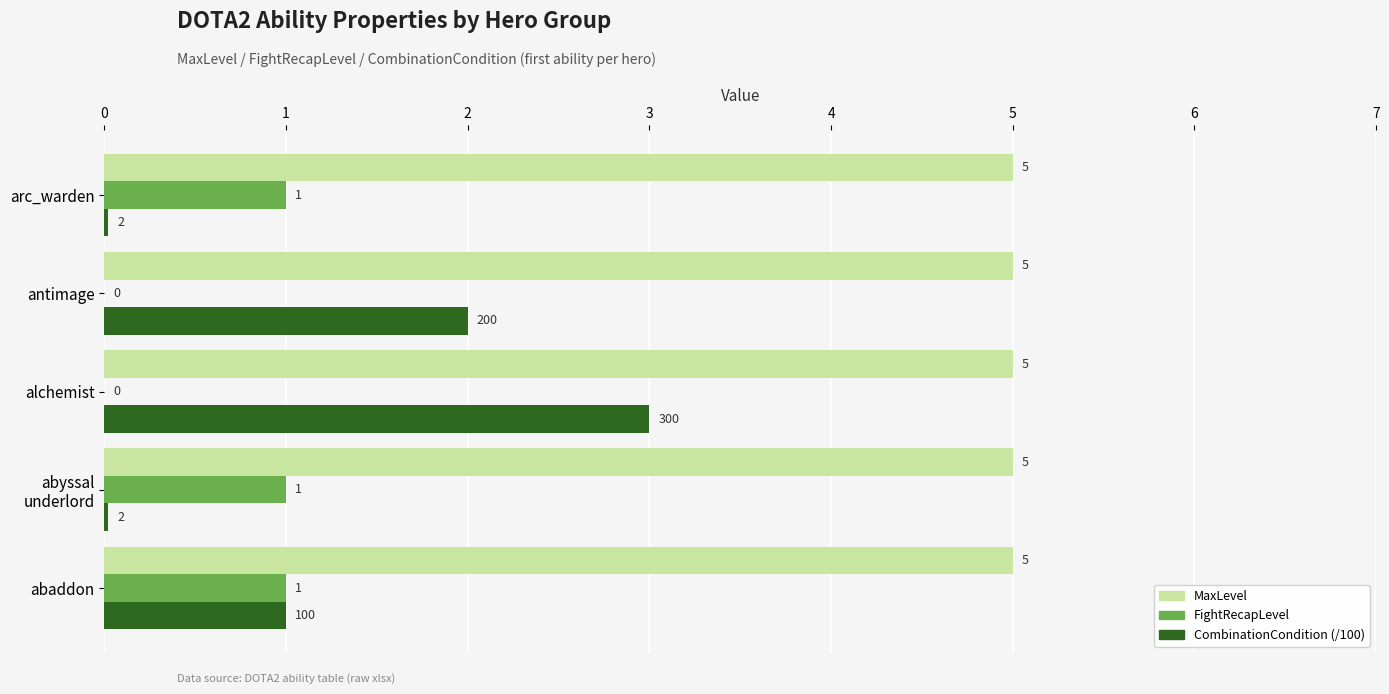

The CombinationCondition (/100) series shows 0.0 at arc_warden. True or false?

True